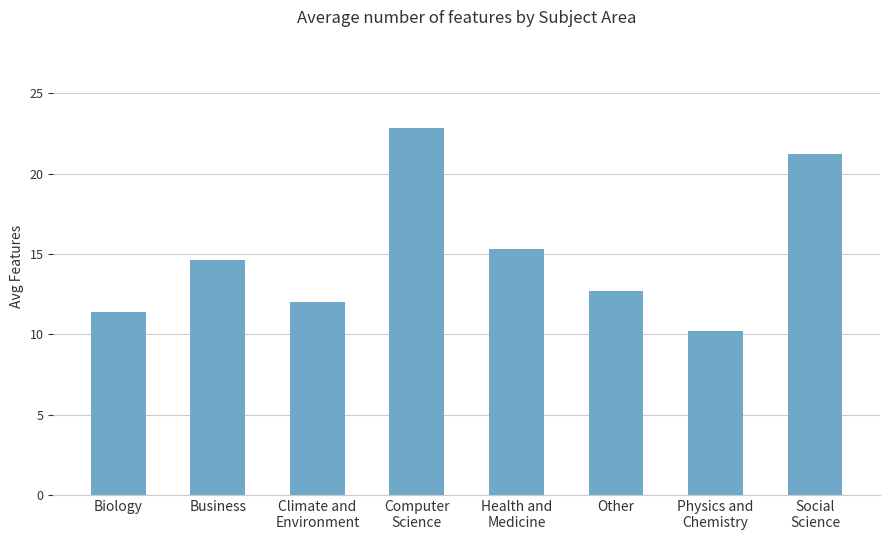

At which label does the data first exceed 14?

Business